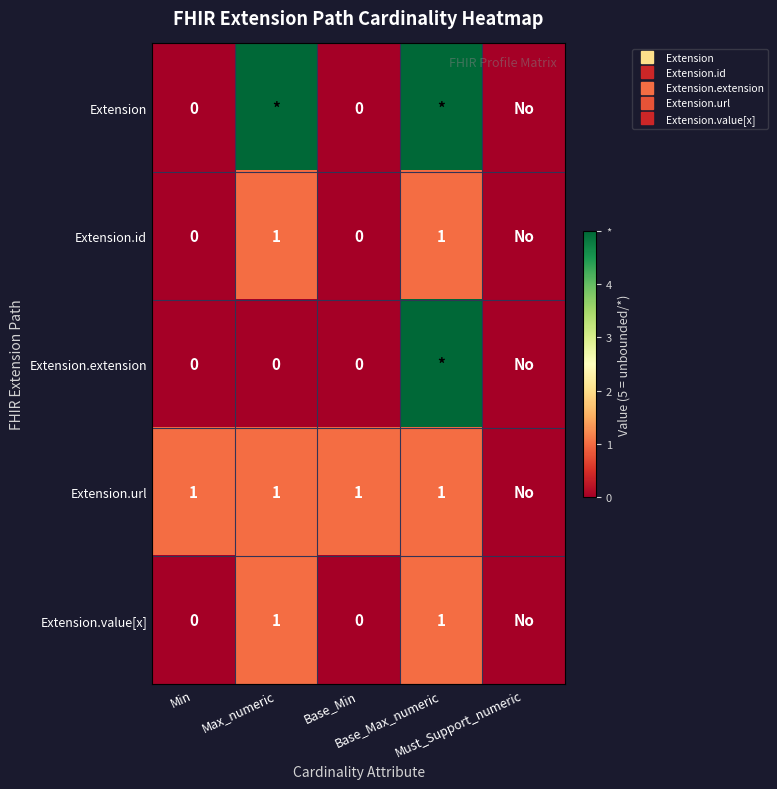

True or false: Extension.value[x] has a value of 0 at Min.

True